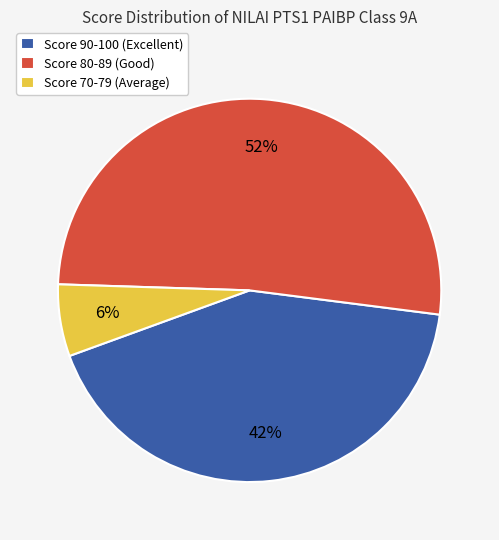

Which has a higher value, Score 80-89 (Good) or Score 90-100 (Excellent)?

Score 80-89 (Good)